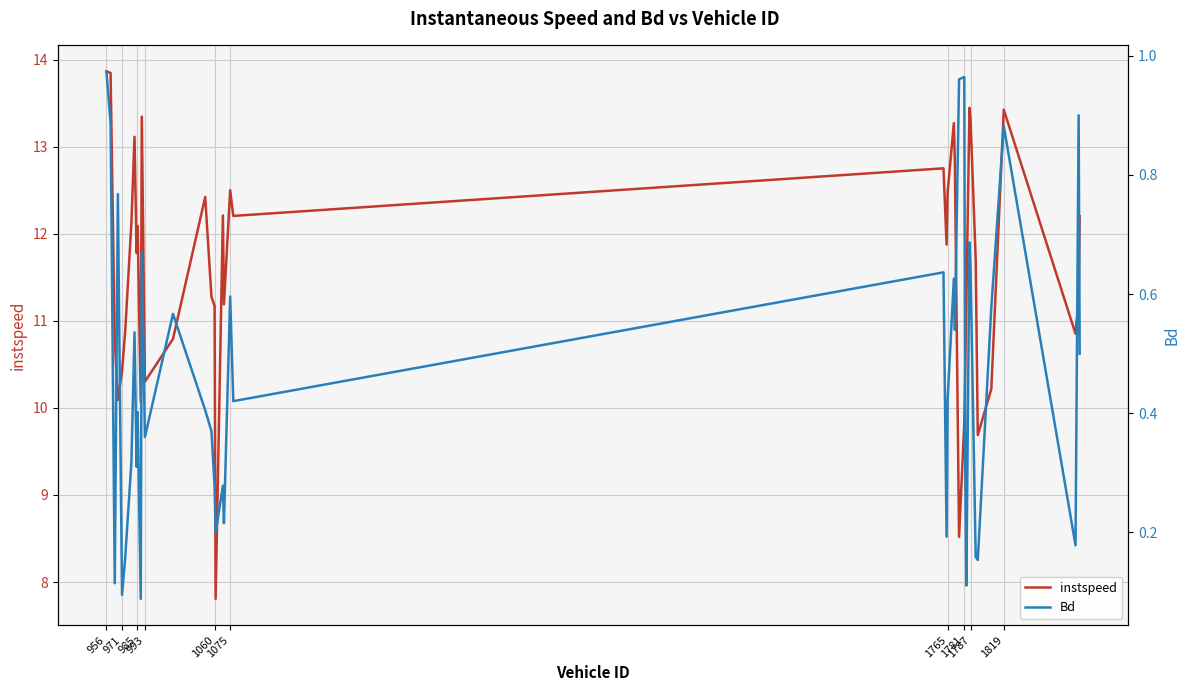

What is the minimum value for instspeed?

7.8